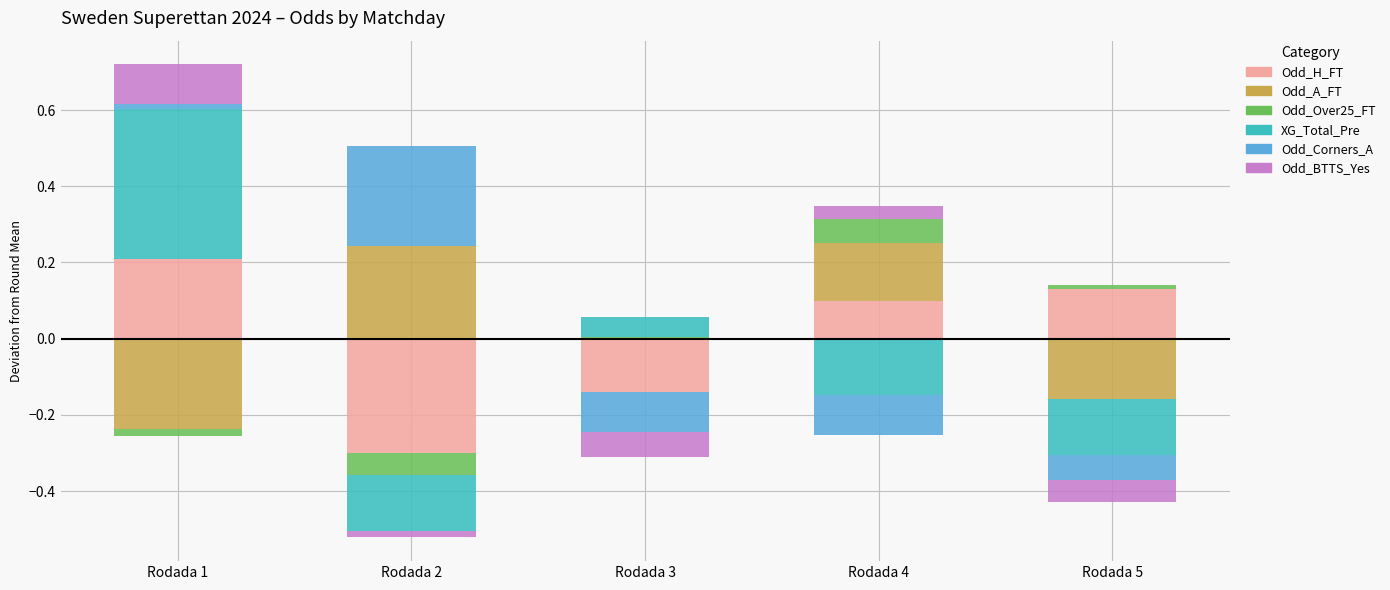

Where is Odd_Corners_A nearest to the value 0?

Rodada 3